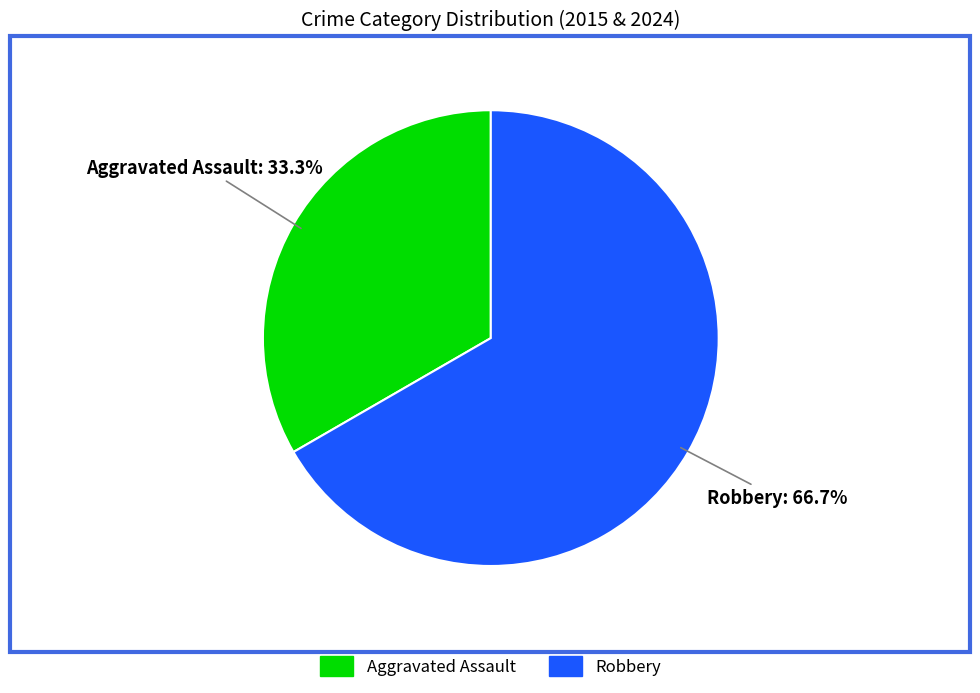

To the nearest percent, what portion does Robbery represent?

67%